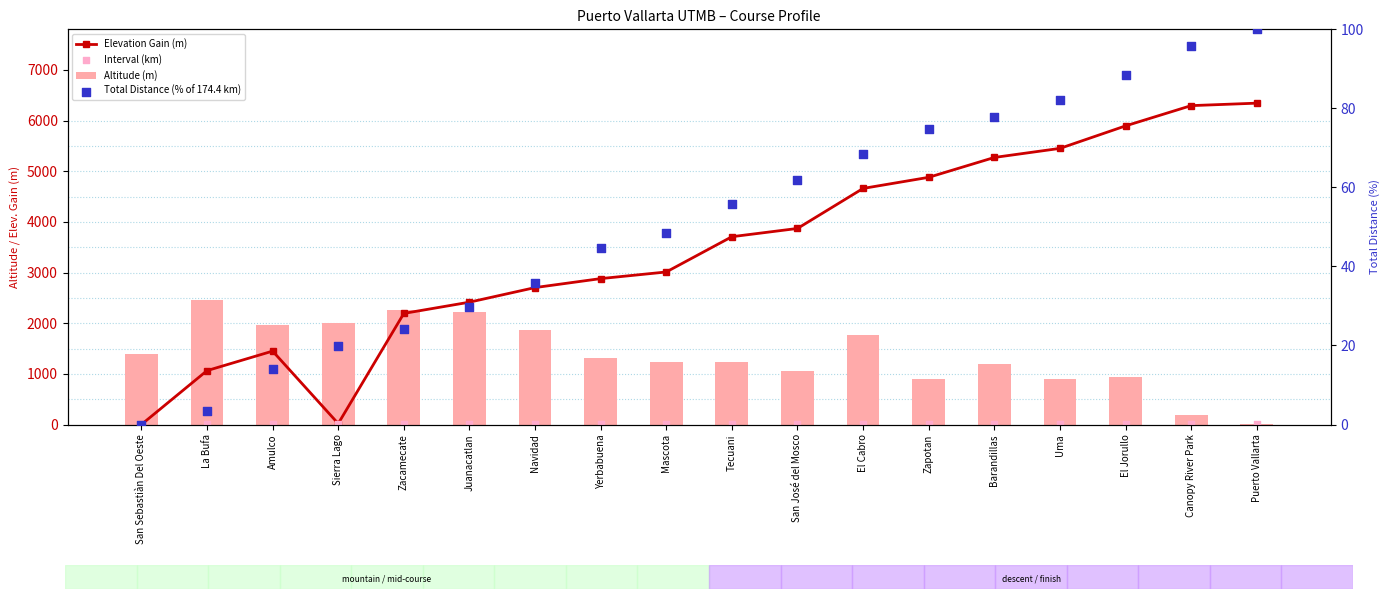

What are all the series names shown in the legend?

Elevation Gain (m), Altitude (m), Interval (km), Total Distance (% of 174.4 km)